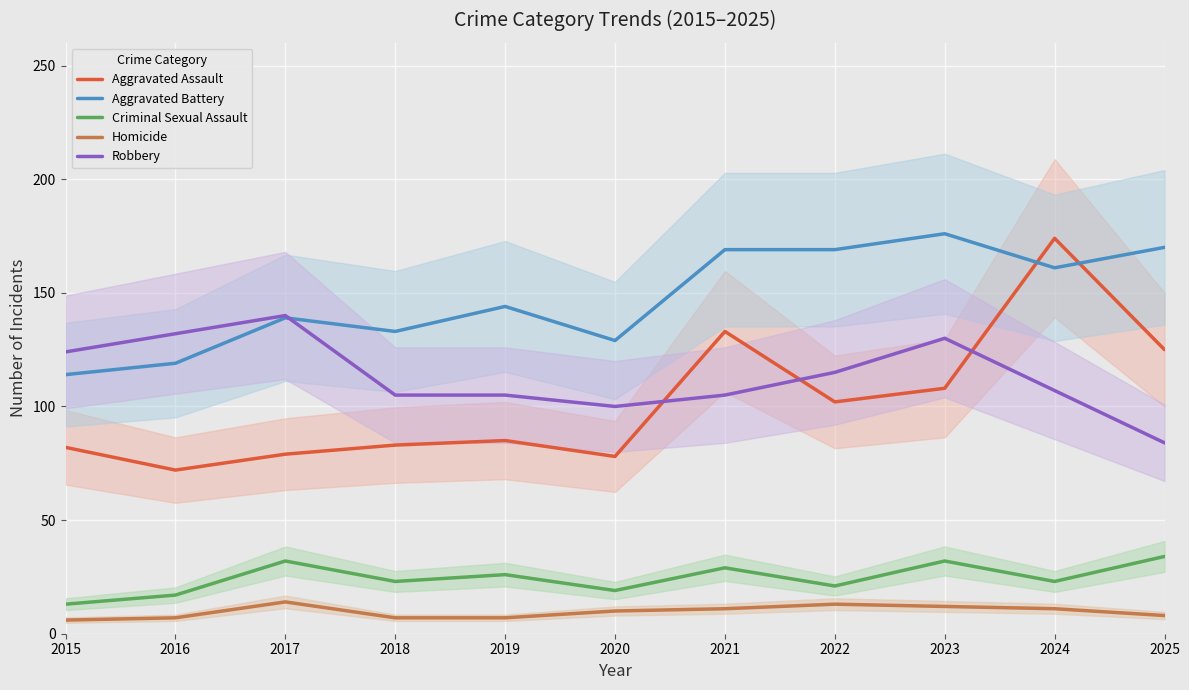

What is the total value across all series at 2015?

339